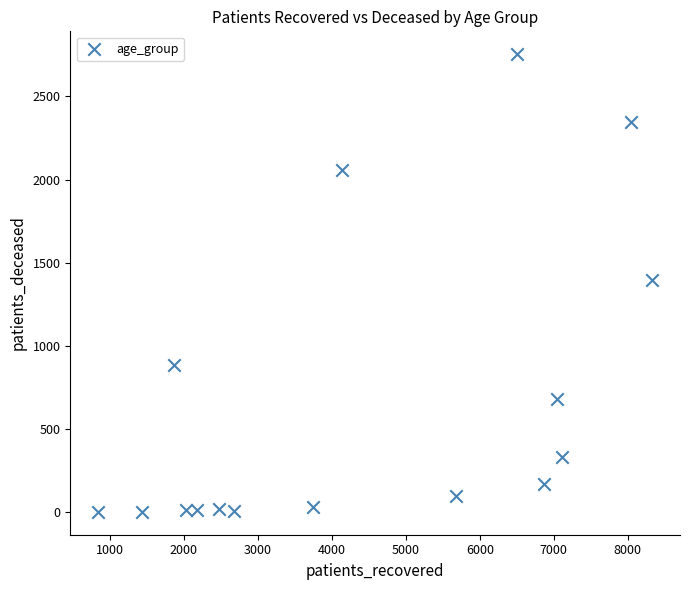

What is the range of Y values (max minus min)?

2751